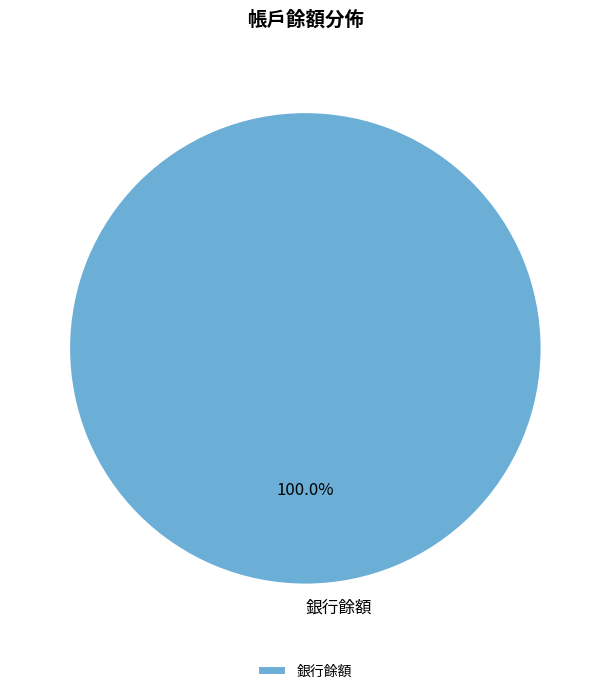

Count the number of slices in the pie.

1